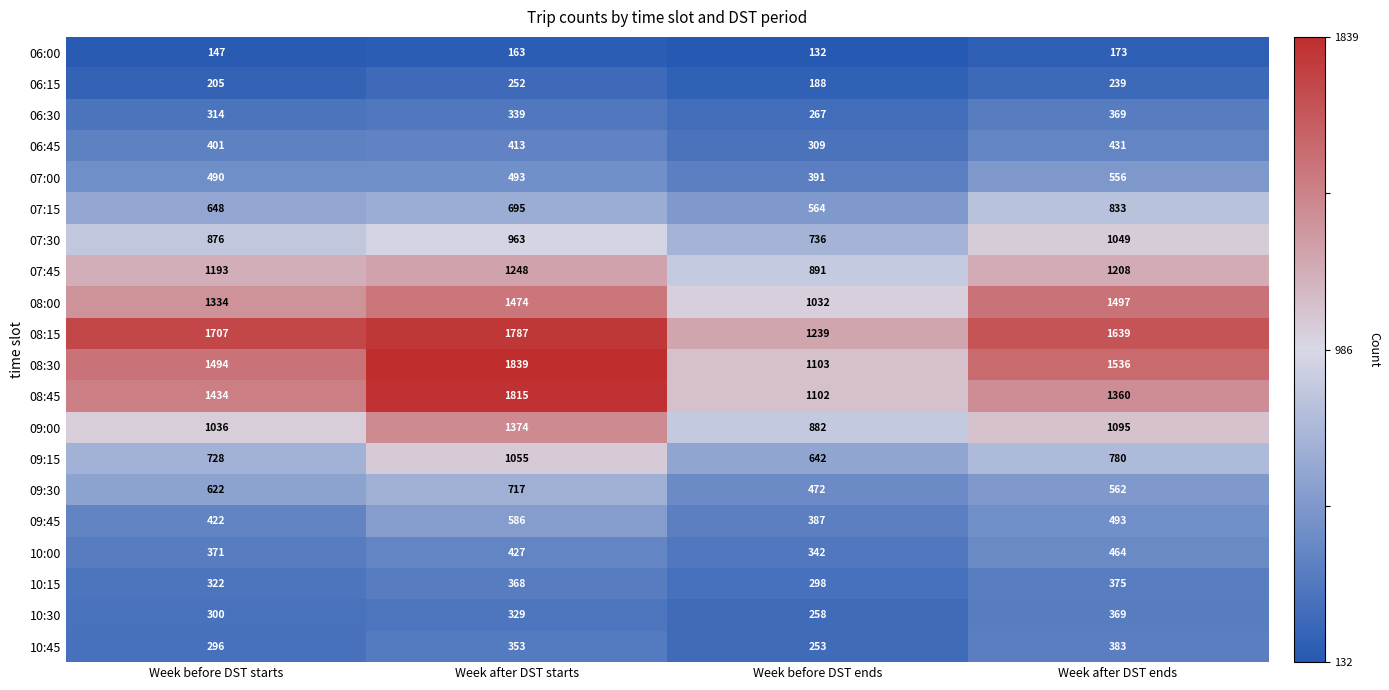

Read the 06:30 value at Week before DST starts, to the nearest 5.

315